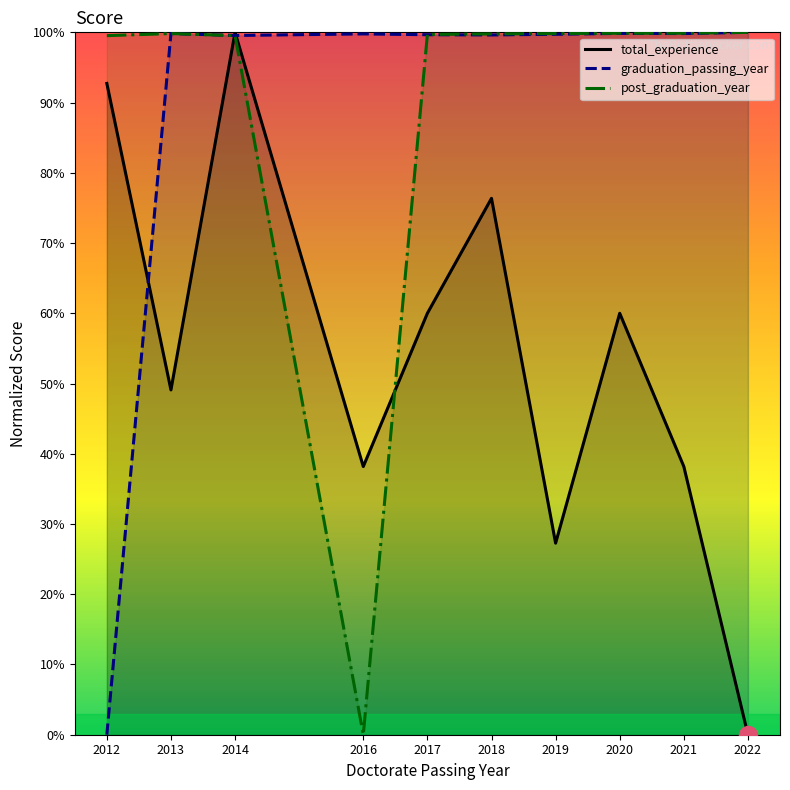

How many values in the total_experience series are below 60?

5